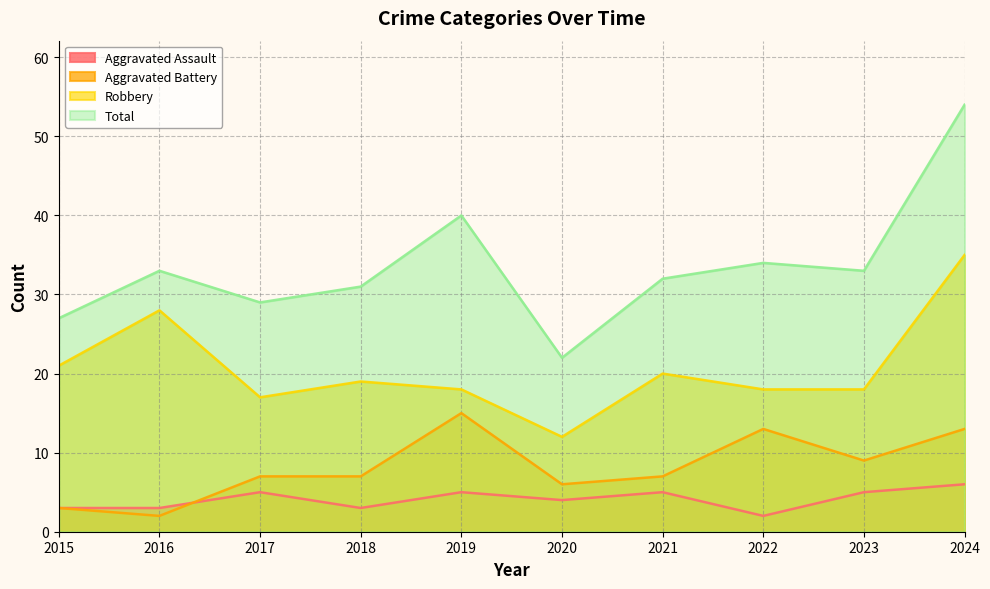

What is the lowest value of the Robbery series?

12